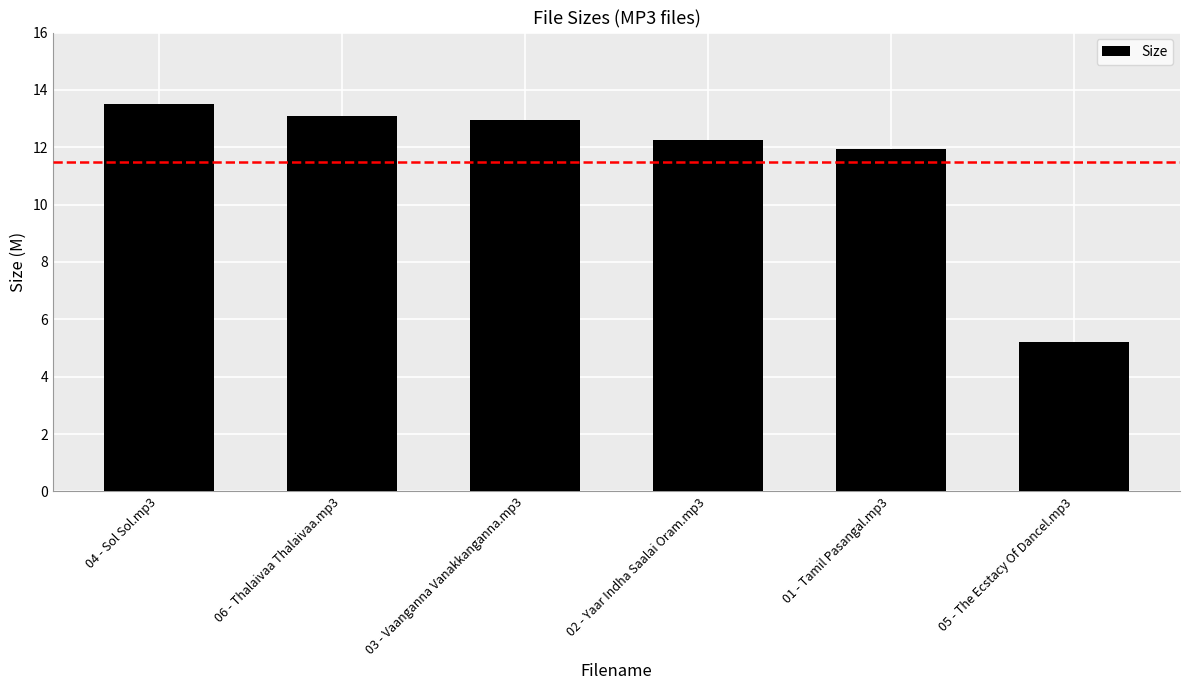

At which category does the chart reach its peak across all series?

04 - Sol Sol.mp3